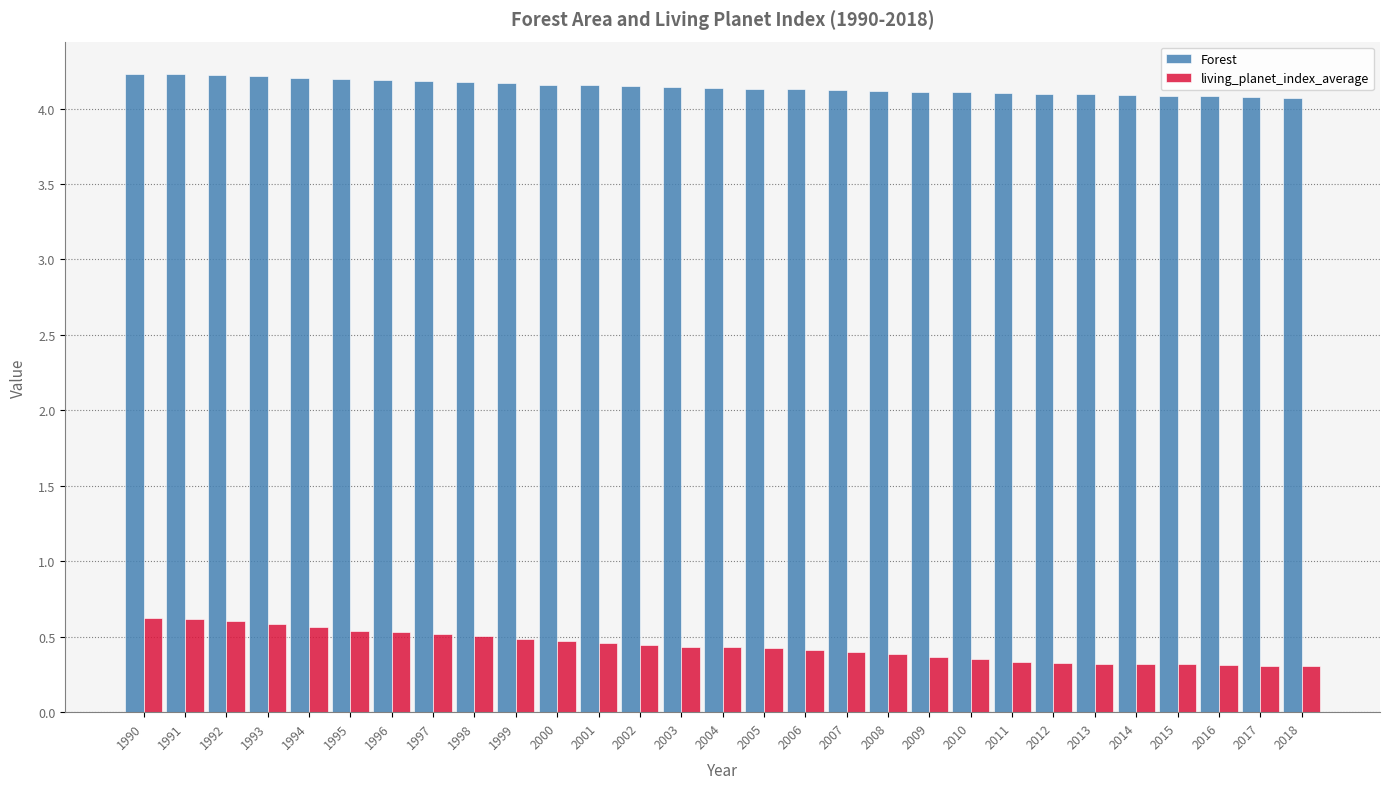

Which series has the widest spread of values?

living_planet_index_average